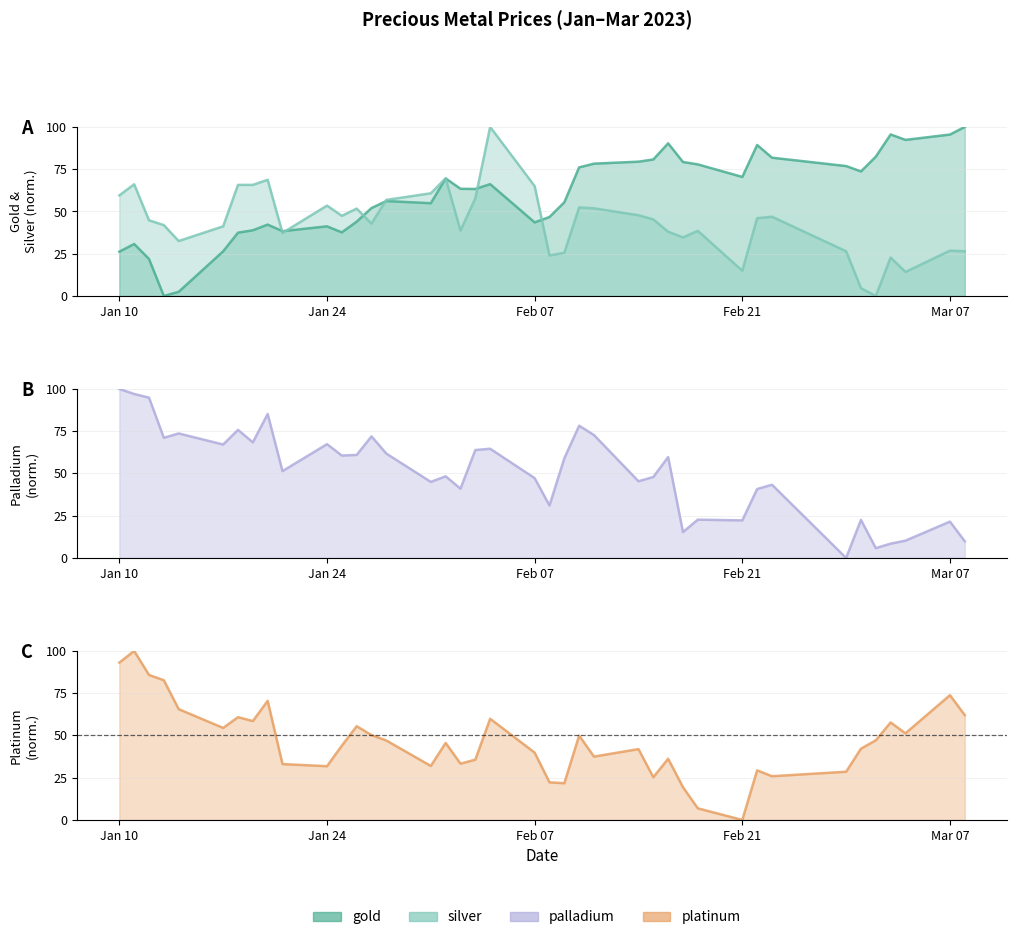

Reading left to right, list all the values displayed in this chart.

gold: 26.2	30.8	21.9	0.0	2.4	26.4	37.4	38.9	42.2	38.3	41.2	37.6	43.9	52.0	56.2	54.9	69.6	63.4	63.3	66.2	43.5	46.7	55.4	76.1	78.3	79.4	80.8	90.3	79.3	77.9	70.4	89.3	81.8	76.9	73.7	82.4	95.6	92.3	95.5	100.0
platinum: 93.1	100.0	85.8	82.7	65.6	54.4	60.8	58.5	70.5	33.1	31.8	43.9	55.5	50.2	47.0	31.9	45.6	33.3	35.7	59.9	39.8	22.3	21.7	49.9	37.5	41.9	25.3	36.2	19.4	6.9	0.0	29.3	25.9	28.5	42.2	47.1	57.7	51.2	73.8	62.0
palladium: 100.0	97.0	94.9	71.1	73.7	67.1	75.8	68.4	85.2	51.4	67.3	60.6	61.0	71.9	61.8	45.0	48.3	41.0	63.8	64.6	47.2	31.0	59.0	78.2	72.7	45.4	47.9	59.7	15.3	22.7	22.2	40.8	43.3	0.0	22.5	5.8	8.5	10.2	21.5	9.9
silver: 59.5	66.1	44.8	41.9	32.5	41.2	65.7	65.7	68.7	37.3	53.5	47.4	51.7	42.8	56.8	60.7	69.6	38.7	57.7	100.0	65.0	24.0	25.6	52.4	51.9	47.8	45.3	38.0	34.6	38.5	14.9	46.0	46.9	26.5	4.6	0.0	22.7	14.2	26.8	26.5